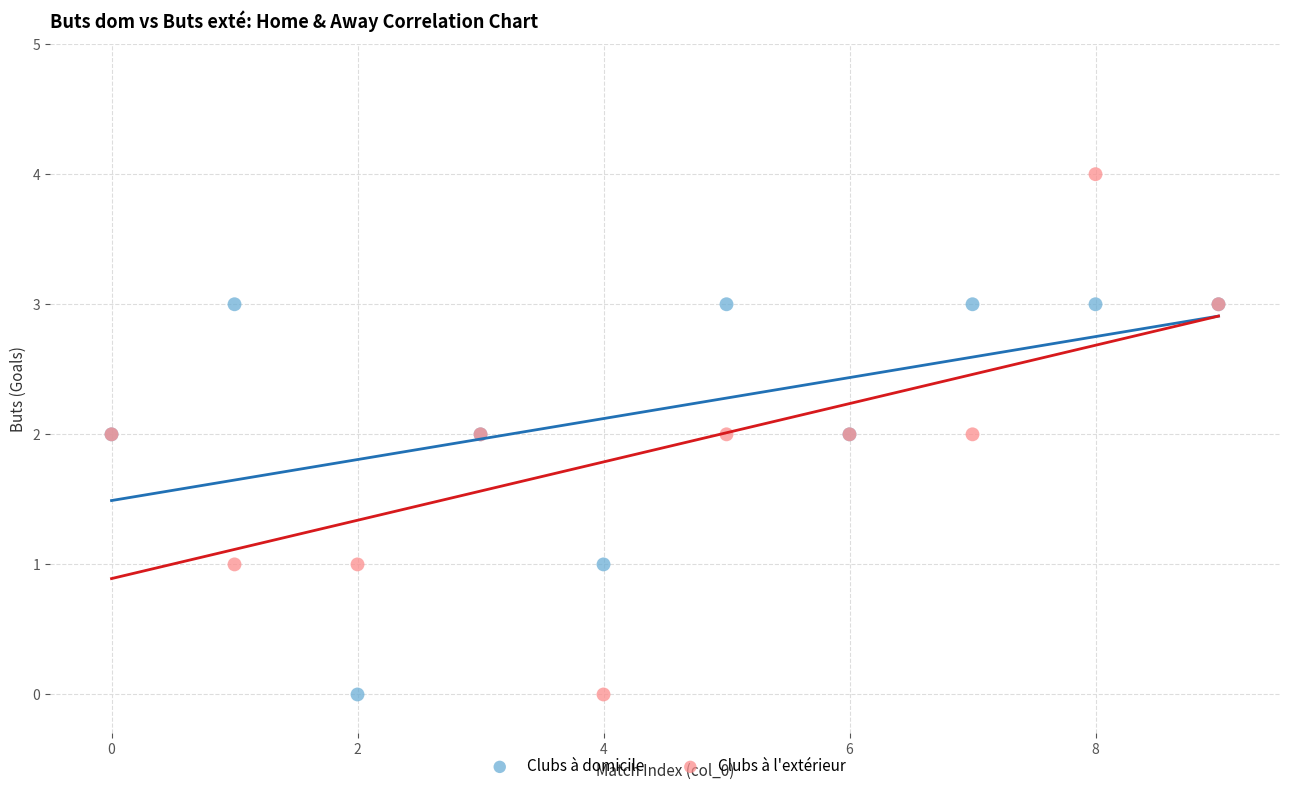

What are all the series names shown in the legend?

Clubs à domicile, Clubs à l'extérieur